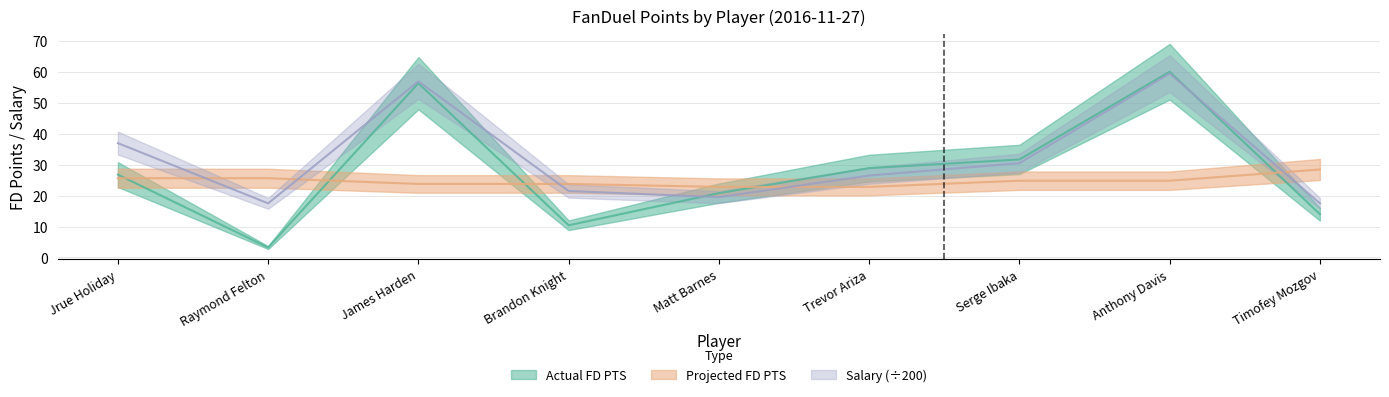

Which has a higher value, Anthony Davis or James Harden?

Anthony Davis